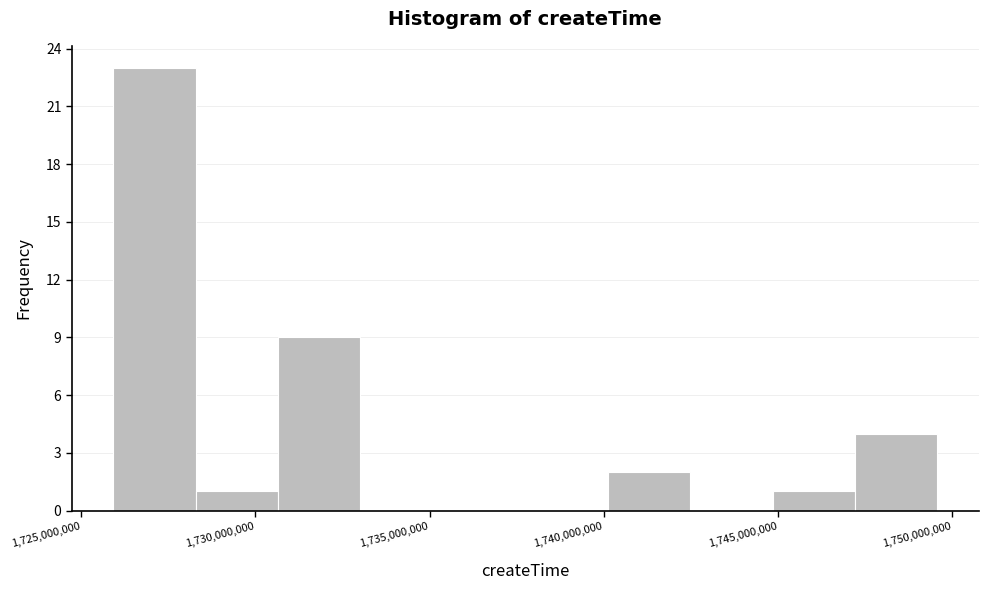

Reading left to right, list every bar in this chart as the range it spans on the x-axis followed by its height. Neither the bar edges nor the heights are printed on the chart, so give them approximately, as read against the axes.

1726000000 to 1728500000: 23
1728500000 to 1730500000: 1
1730500000 to 1733000000: 9
1733000000 to 1735500000: 0
1735500000 to 1737500000: 0
1737500000 to 1740000000: 0
1740000000 to 1742500000: 2
1742500000 to 1745000000: 0
1745000000 to 1747000000: 1
1747000000 to 1749500000: 4